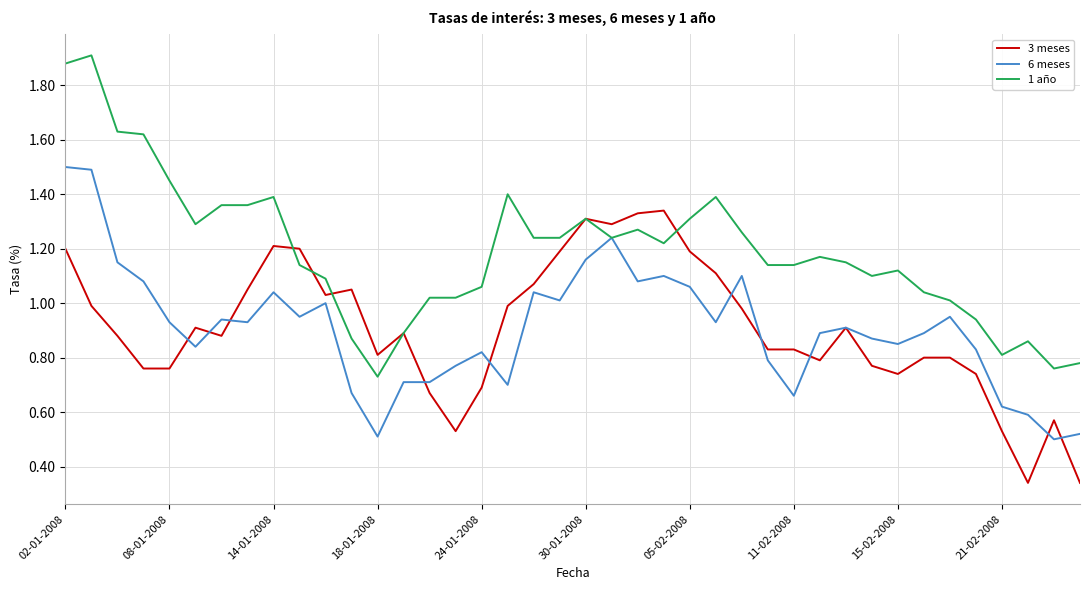

Count the number of categories in the chart.

40